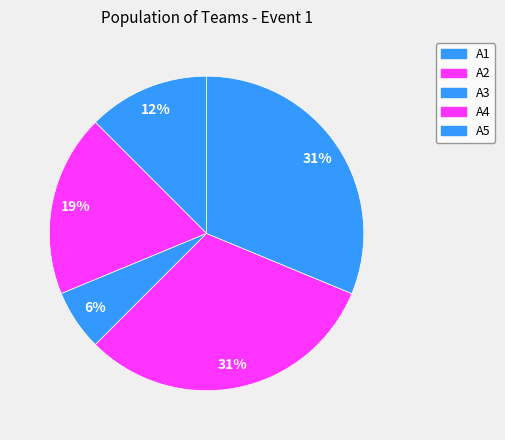

Which slice is the largest?

A4